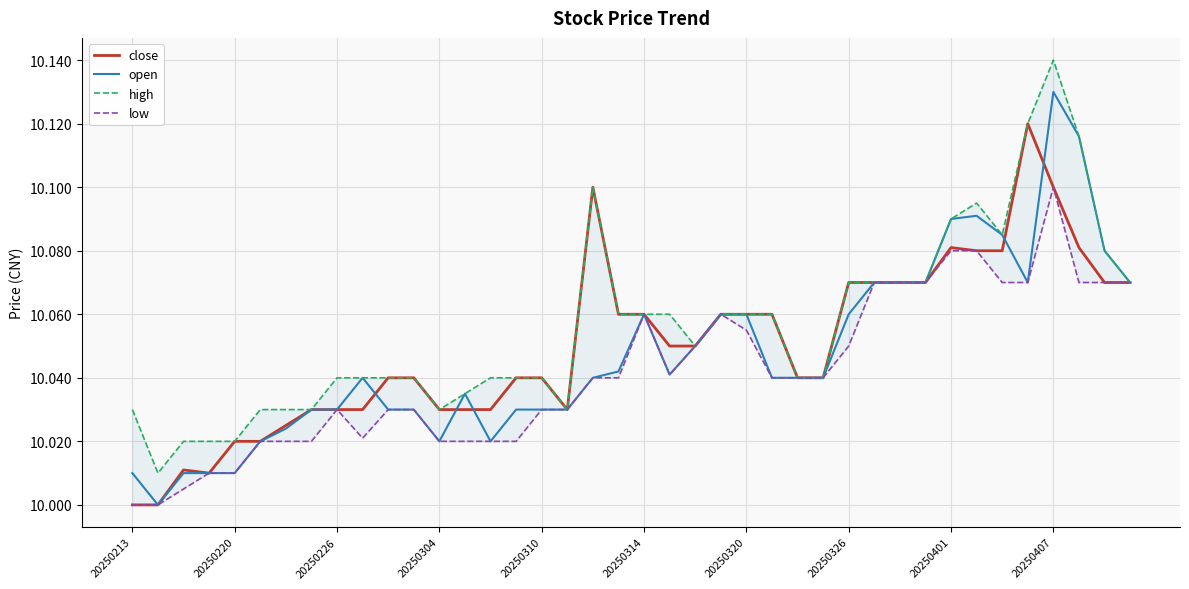

How many interior local valleys does the low series have?

2